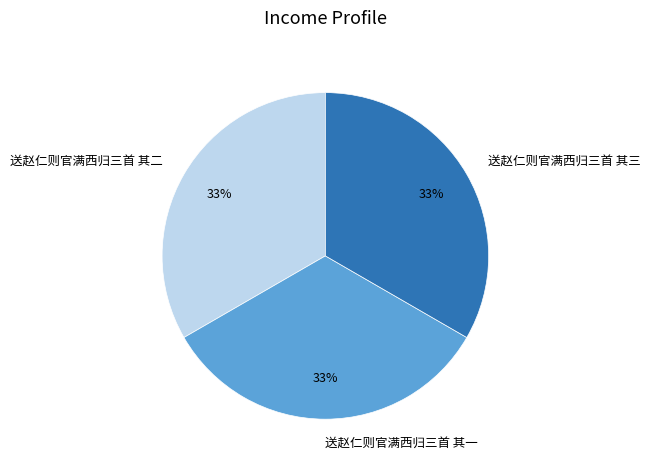

Is it true that 送赵仁则官满西归三首 其一 is 33% of the pie?

True